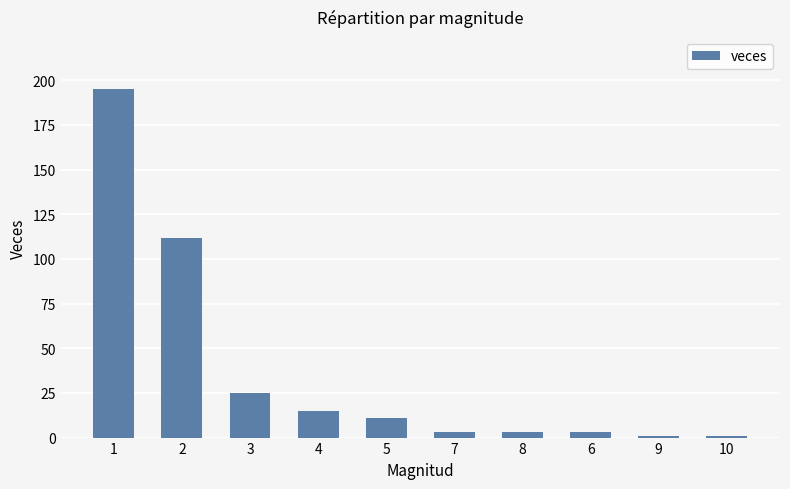

What is the value of the 2nd bar from the left?

112